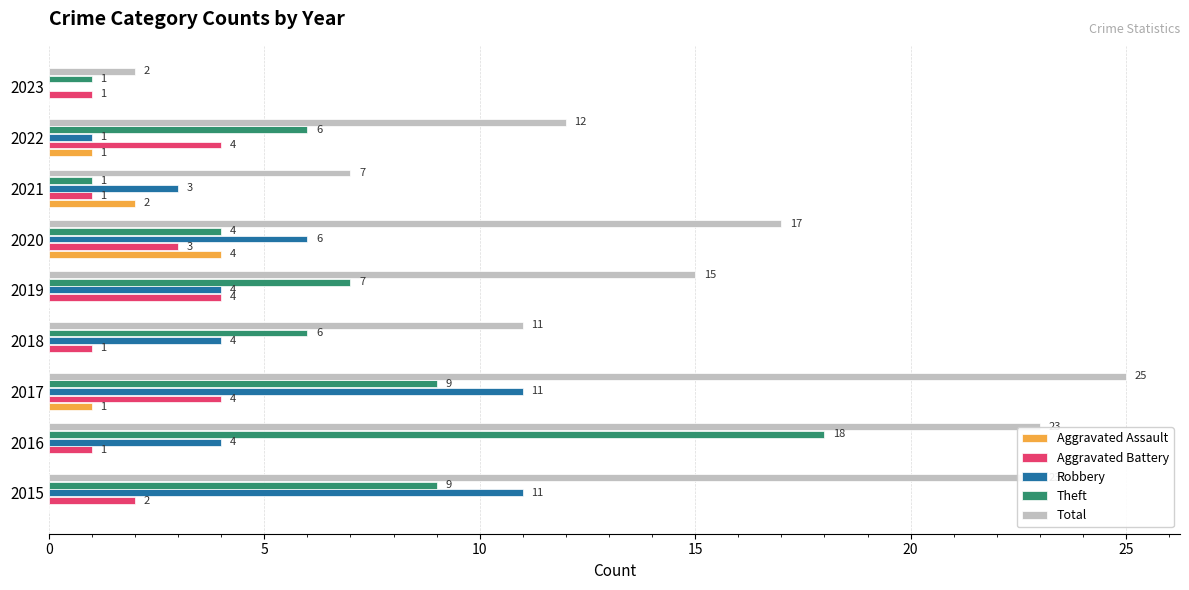

What is the greatest value displayed?

25